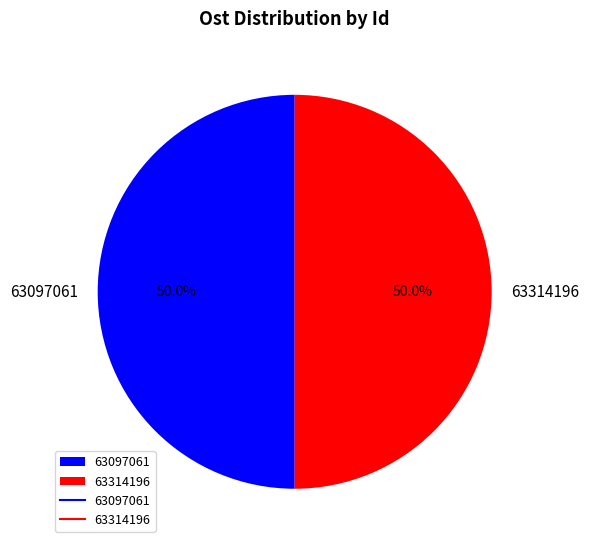

What is the total percentage of 63097061 and 63314196?

100.0%